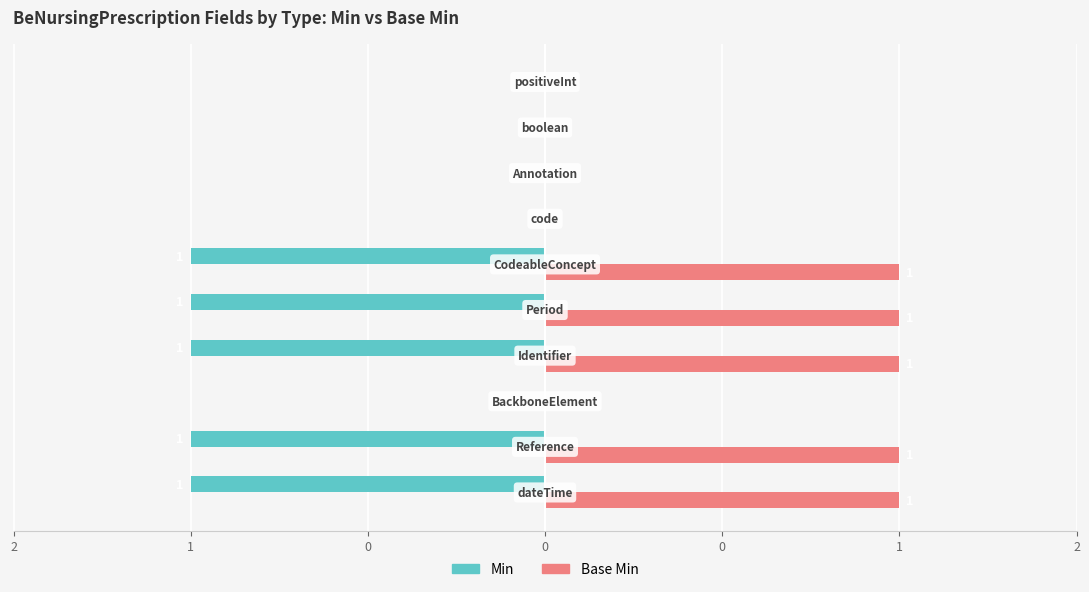

What are all the series names shown in the legend?

Min, Base Min